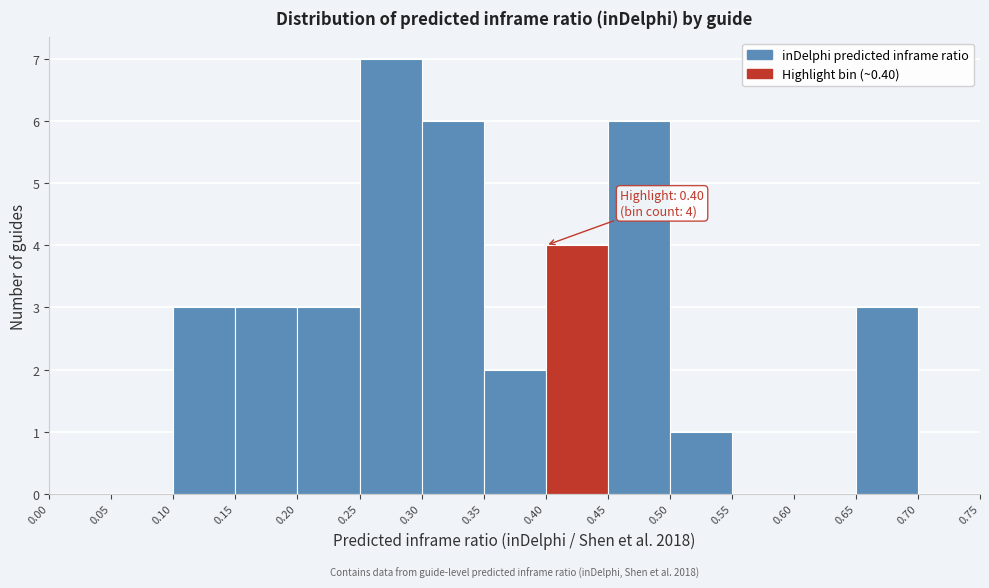

Which range on the x-axis has the tallest bar?

0.25 to 0.30